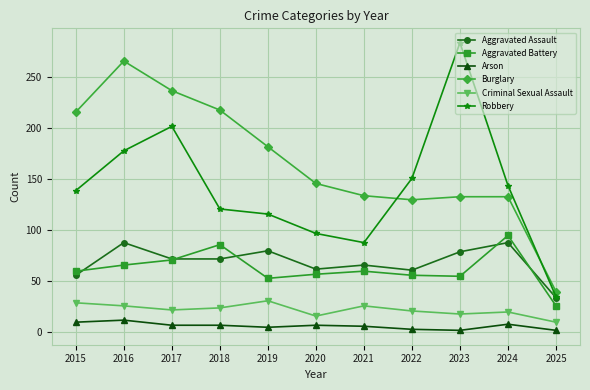

What are all the series names shown in the legend?

Aggravated Assault, Aggravated Battery, Arson, Burglary, Criminal Sexual Assault, Robbery